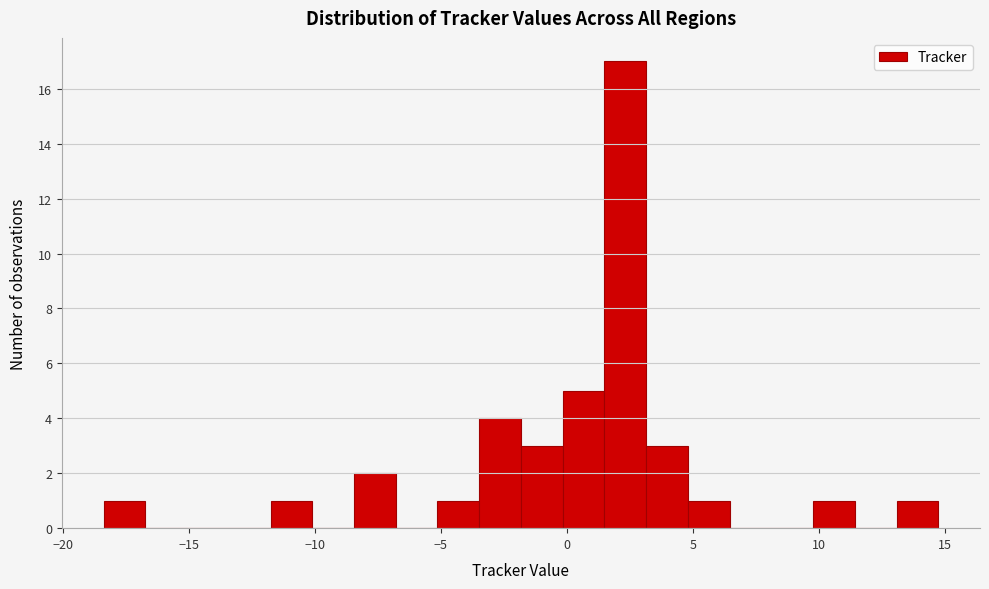

Around what value on the x-axis is the tallest bar? Give the approximate position of its centre, as read against the axis.

2.5